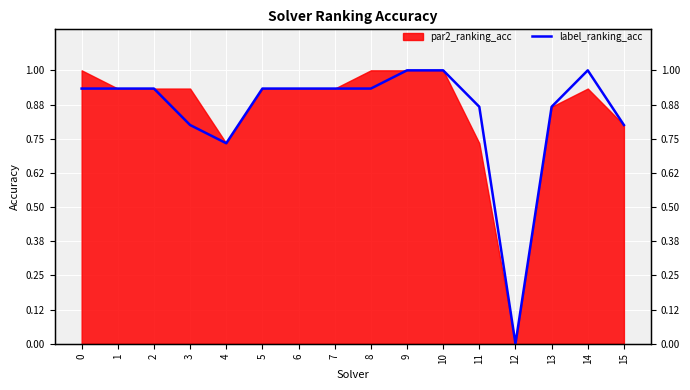

Does the chart display data point markers on the line(s)?

No